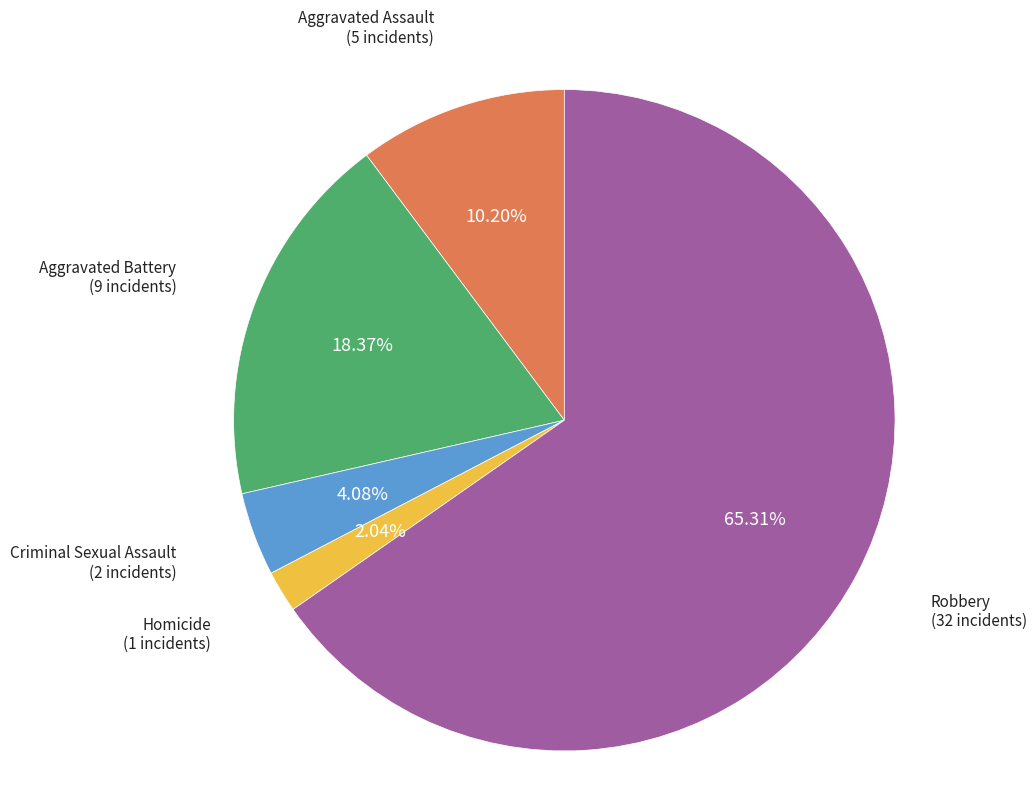

Is there a majority slice in this chart?

Yes